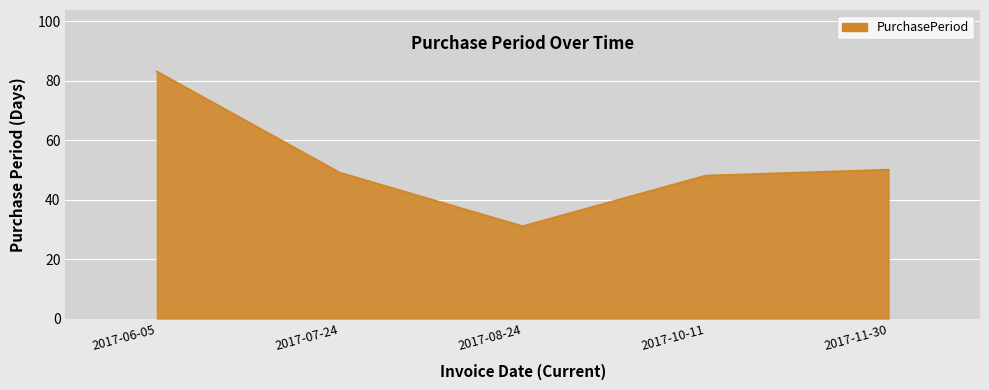

List the labels in order of value, largest first.

2017-06-05, 2017-11-30, 2017-07-24, 2017-10-11, 2017-08-24